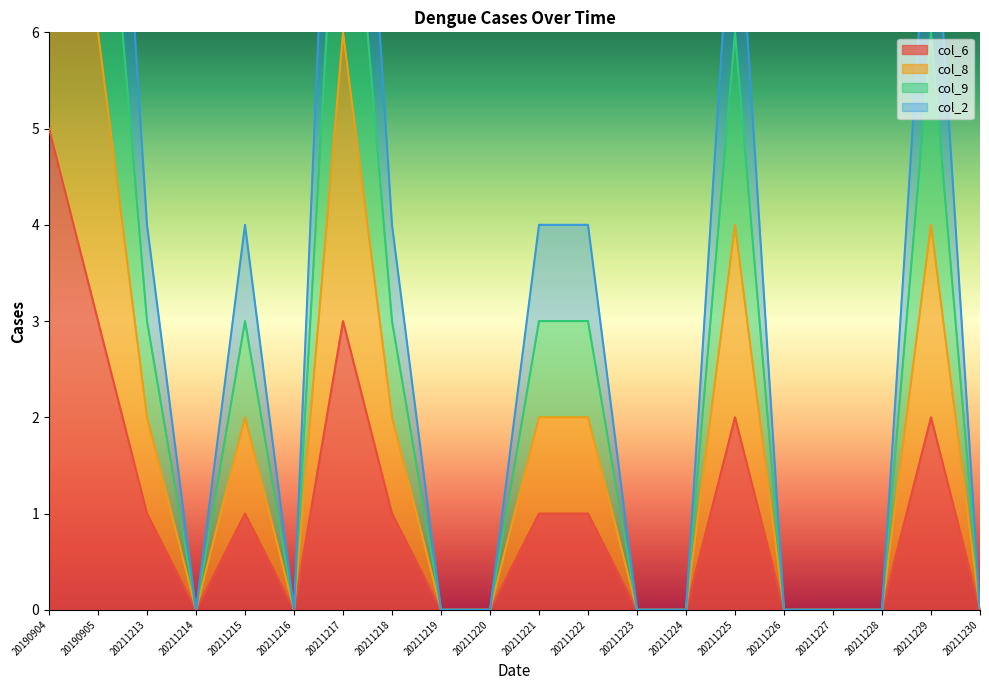

Which category has the highest value in the col_6 series?

20190904